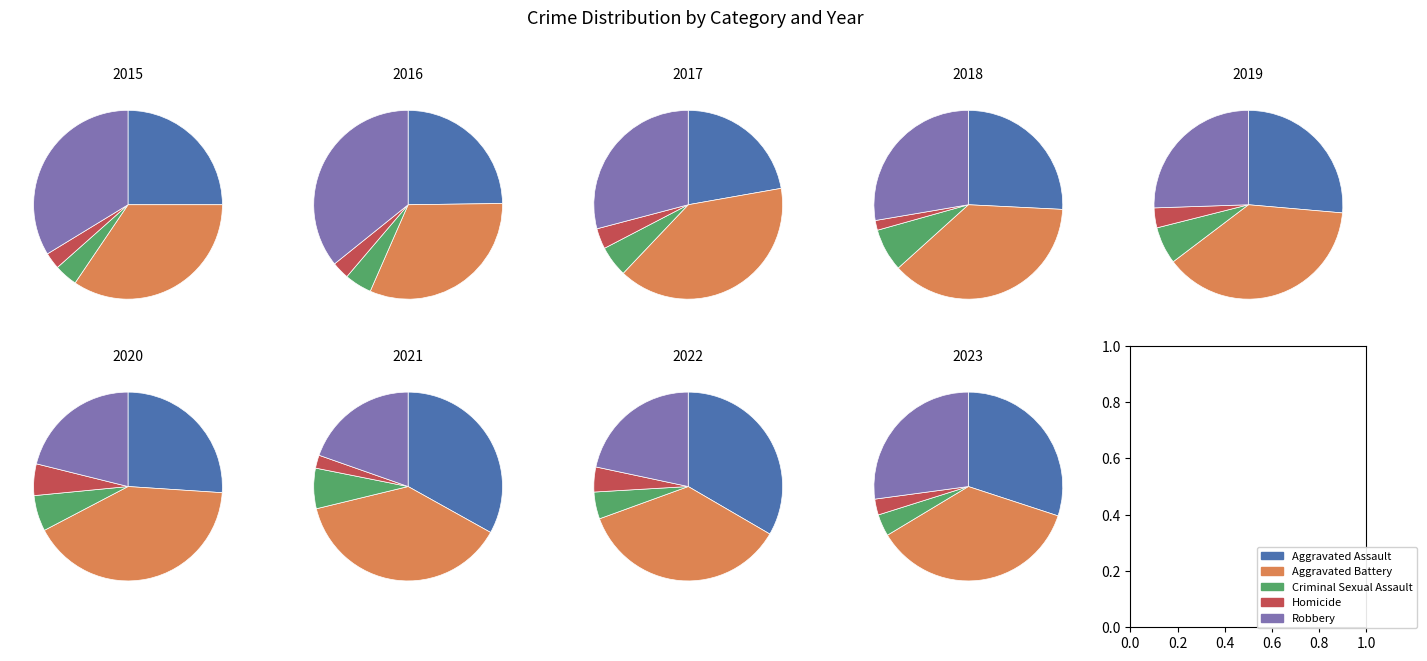

To the nearest percent, what portion does 2019 represent?

11%